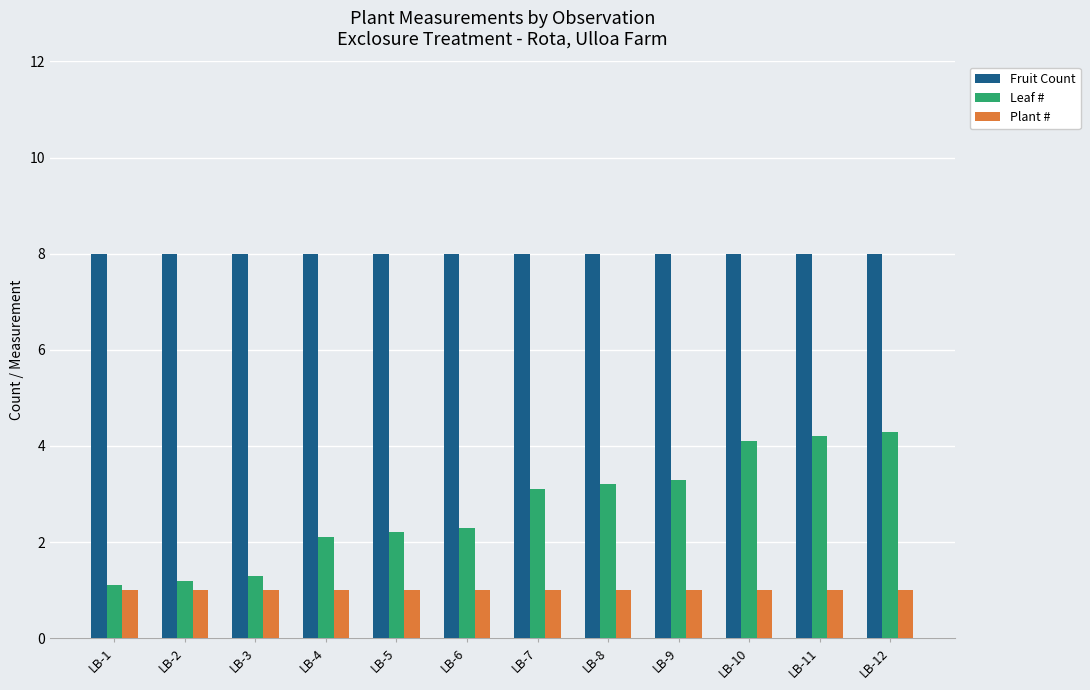

Between LB-1 and LB-12, which series saw the biggest shift?

Leaf #